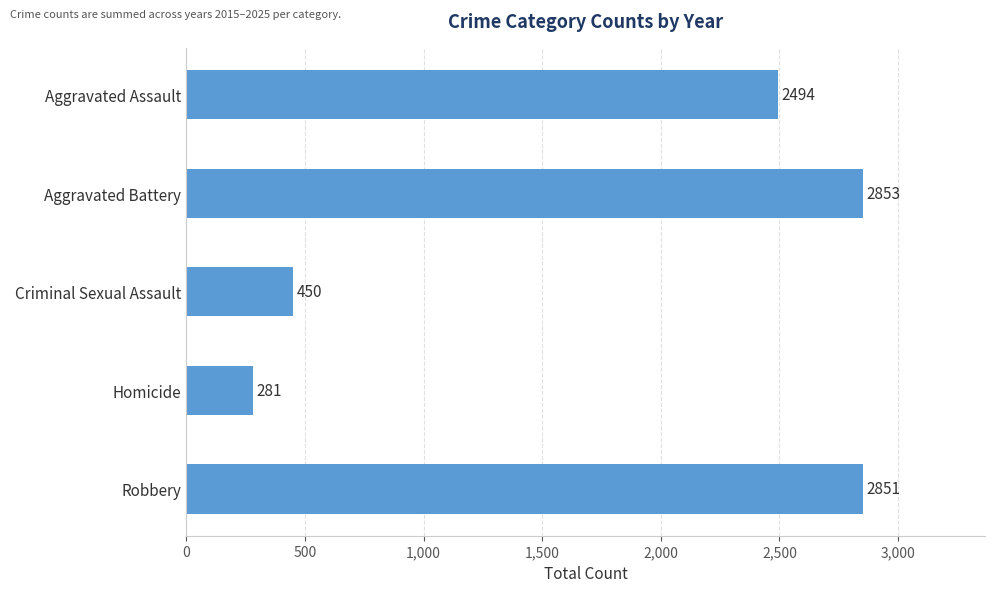

What is the label of the 3rd bar from the bottom?

Criminal Sexual Assault